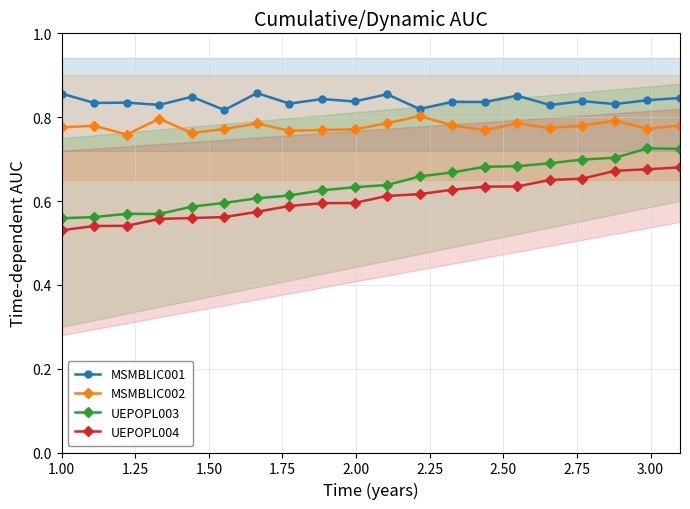

Count the UEPOPL003 values in the range 0 to 1.

20